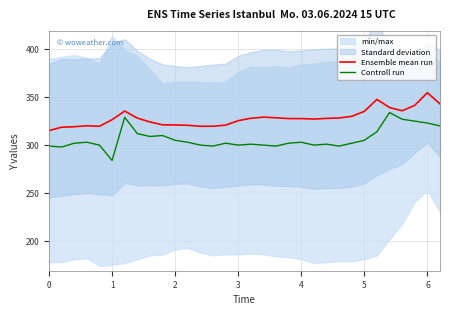

True or false: Ensemble mean run and Controll run intersect in this chart.

False